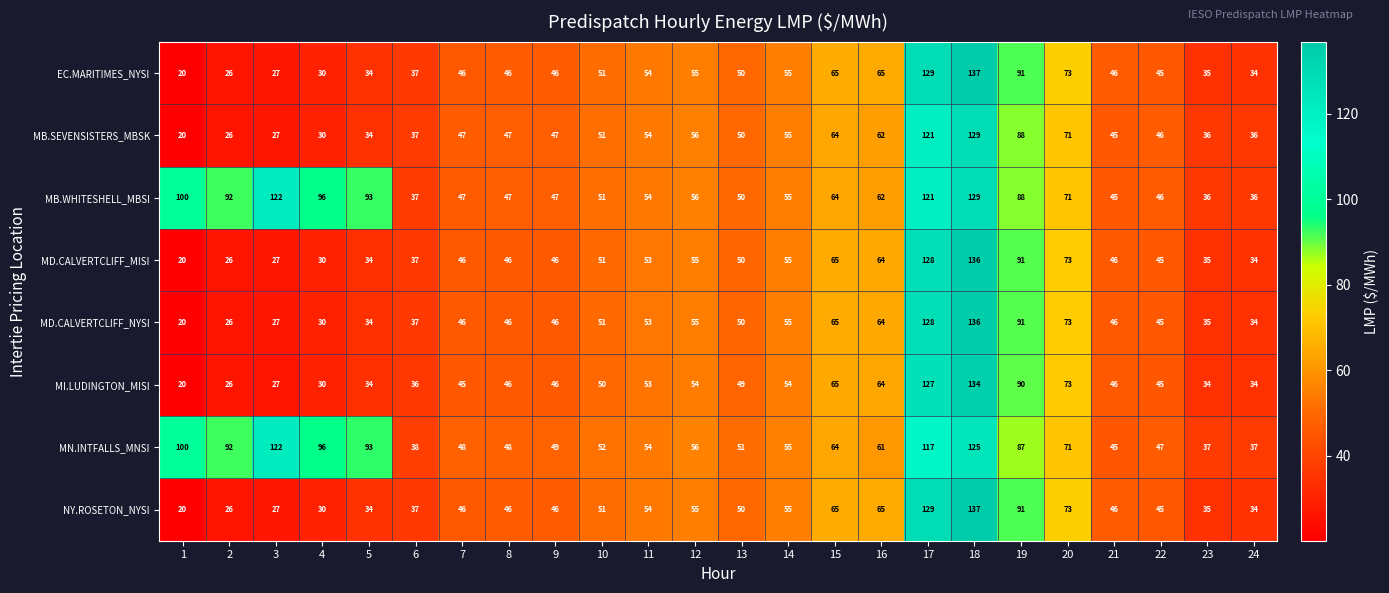

Which label corresponds to the smallest value in the chart?

1